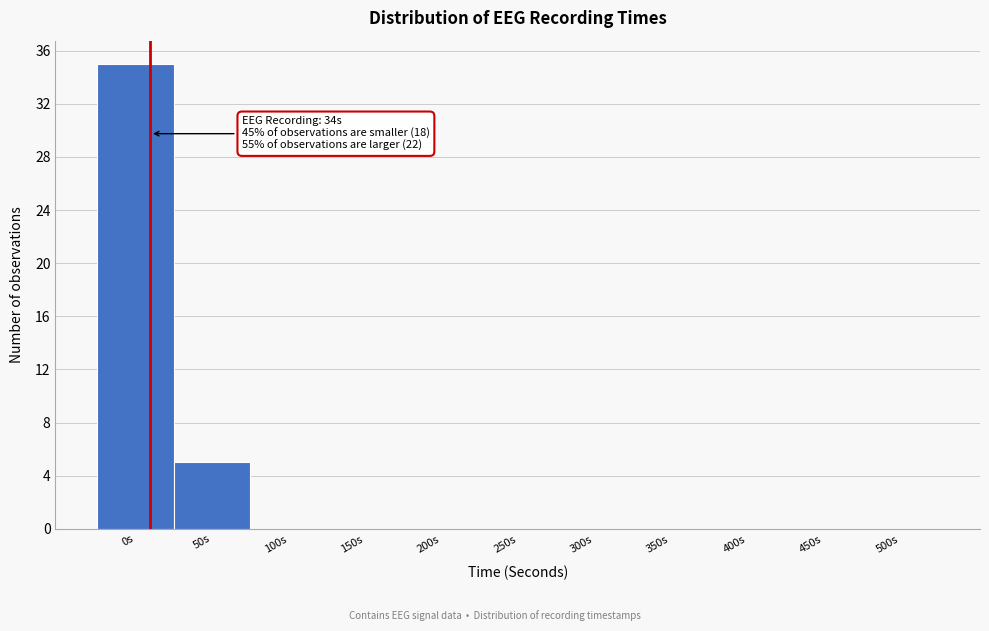

Reading left to right, what are all the values shown in this chart?

0s=35	50s=5	100s=0	150s=0	200s=0	250s=0	300s=0	350s=0	400s=0	450s=0	500s=0